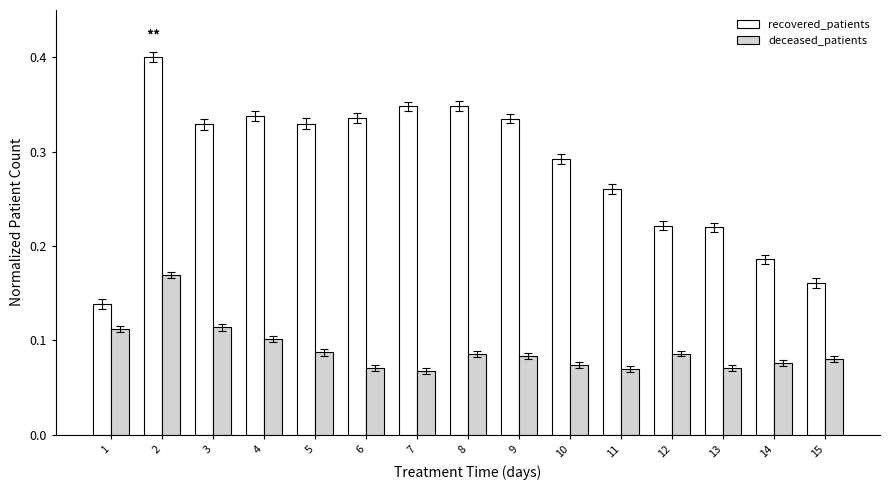

List the series in order of their overall mean, lowest first.

deceased_patients, recovered_patients